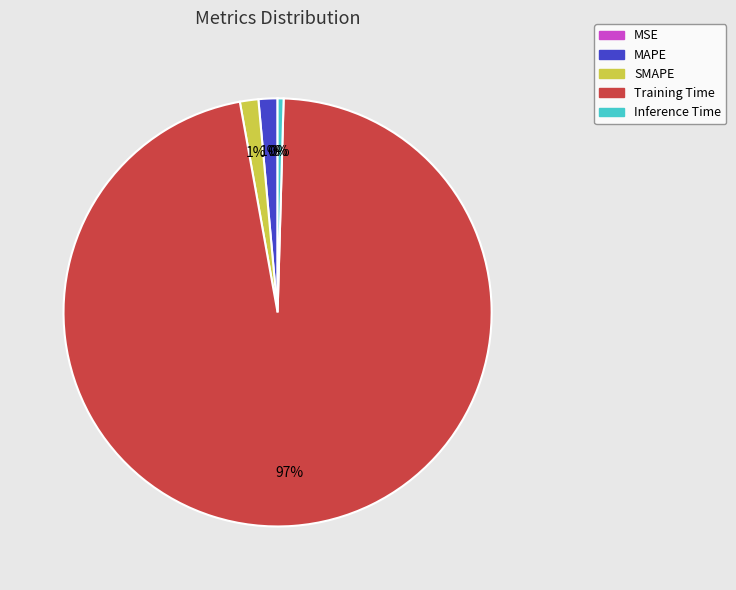

Combined, do Inference Time and Training Time account for over 50%?

Yes